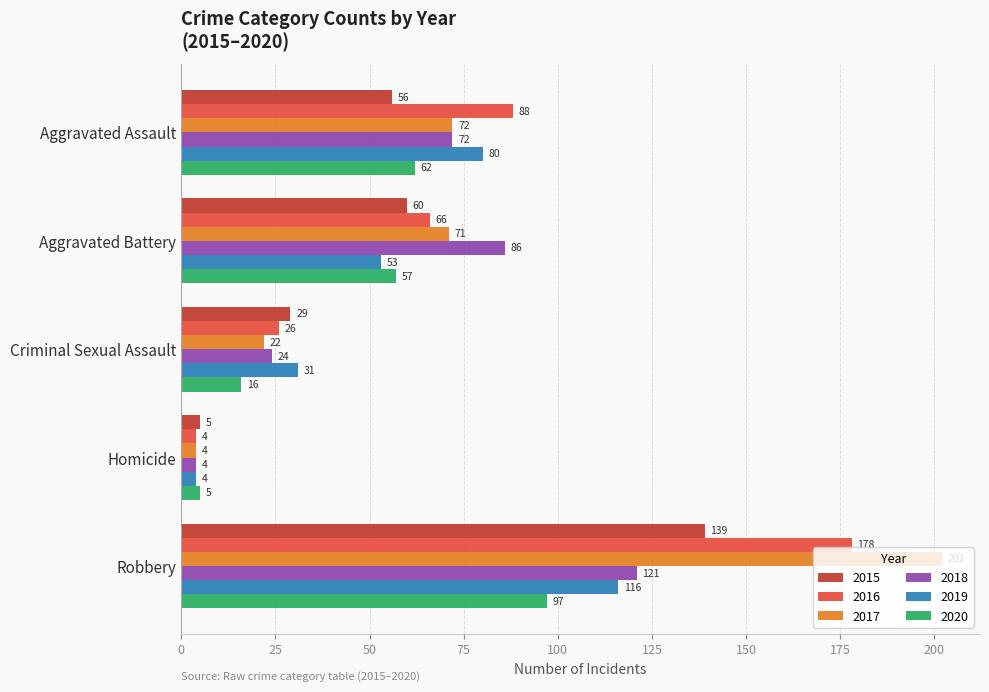

The value of 2016 at Aggravated Assault is 47. True or false?

False